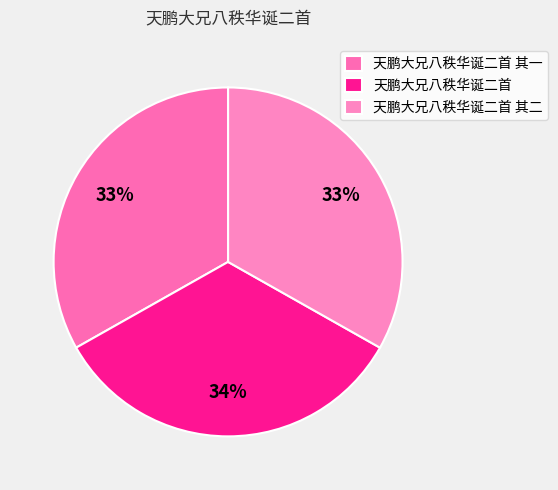

How many slices are in this pie chart?

3